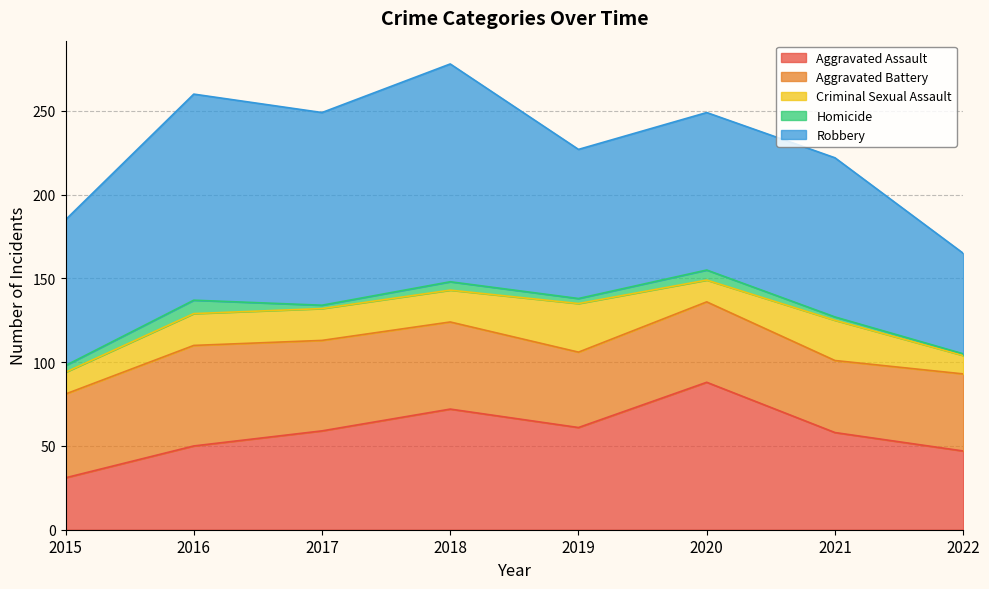

At which category does Robbery reach its first local peak?

2016